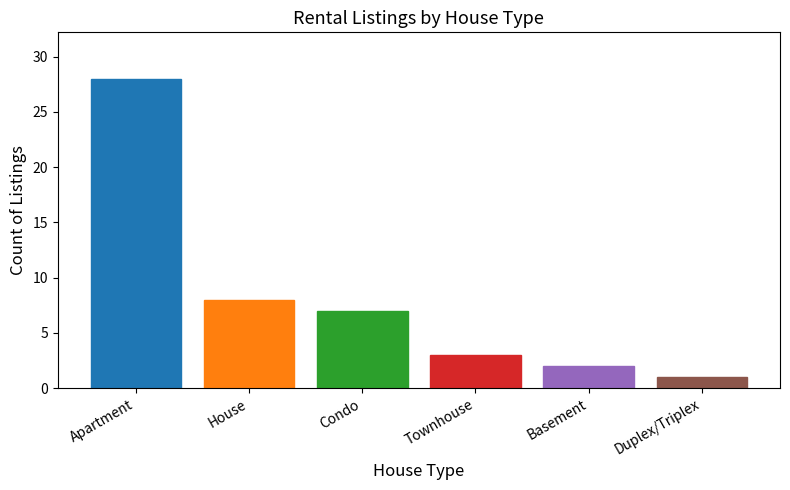

How many categories are shown in the chart?

6